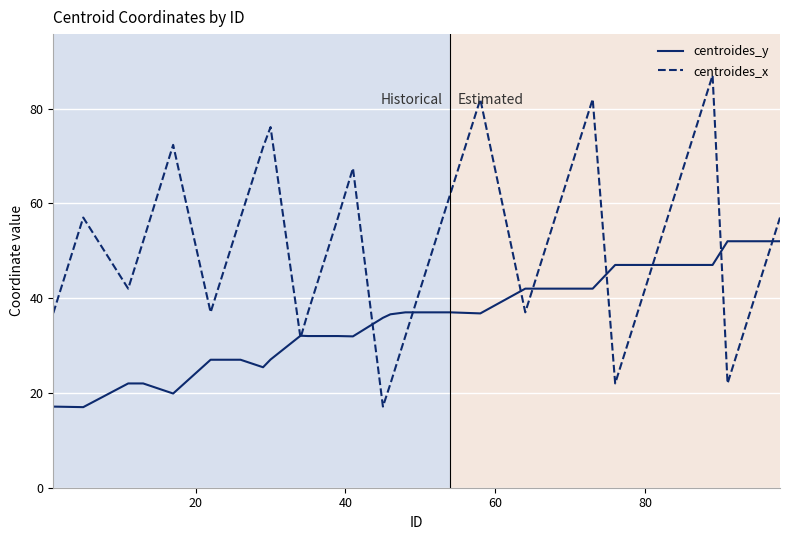

What is the minimum value shown in the chart?

17.0